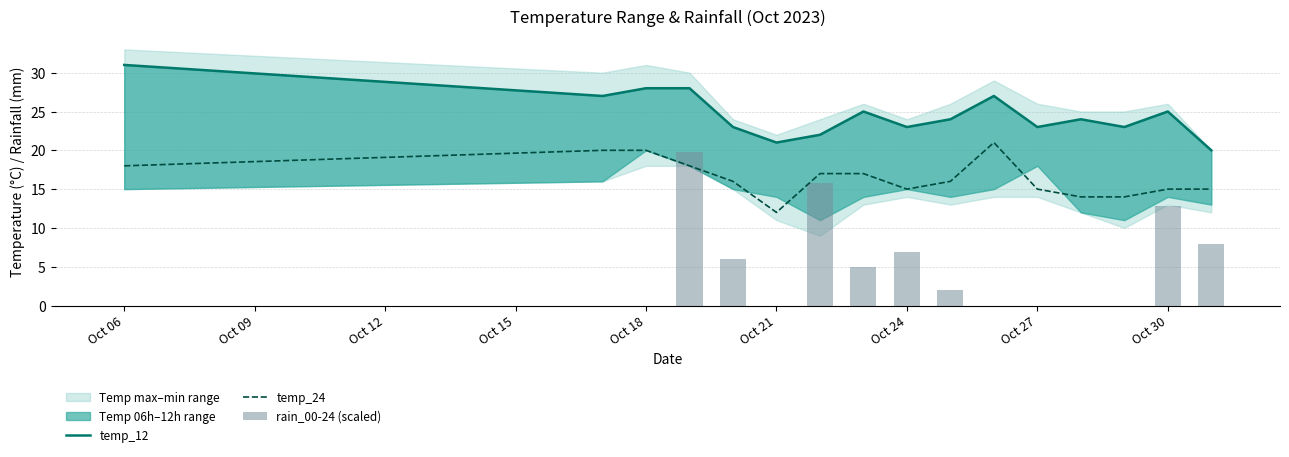

Reading left to right, list all the values displayed in this chart.

temp_12: 31.0	27.0	28.0	28.0	23.0	21.0	22.0	25.0	23.0	24.0	27.0	23.0	24.0	23.0	25.0	20.0
temp_24: 18.0	20.0	20.0	18.0	16.0	12.0	17.0	17.0	15.0	16.0	21.0	15.0	14.0	14.0	15.0	15.0
rain_00-24 (scaled): 0.0	0.0	0.0	19.8	5.9	0.0	15.8	5.0	6.9	2.0	0.0	0.0	0.0	0.0	12.9	7.9